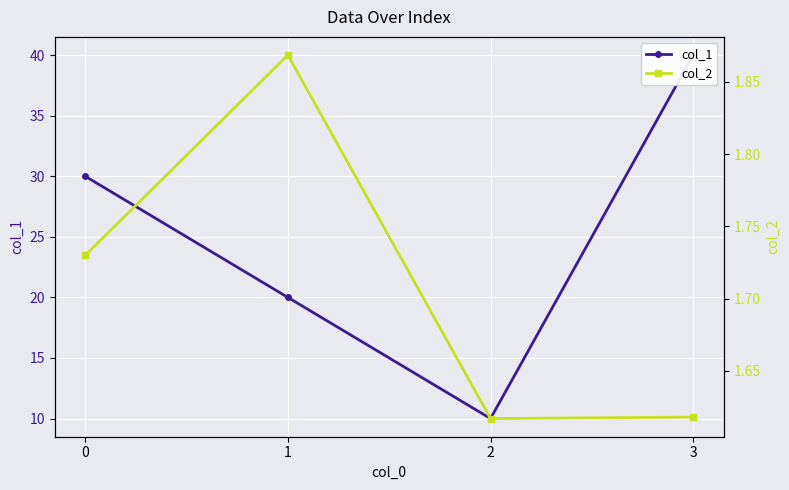

True or false: col_1 and col_2 intersect in this chart.

False